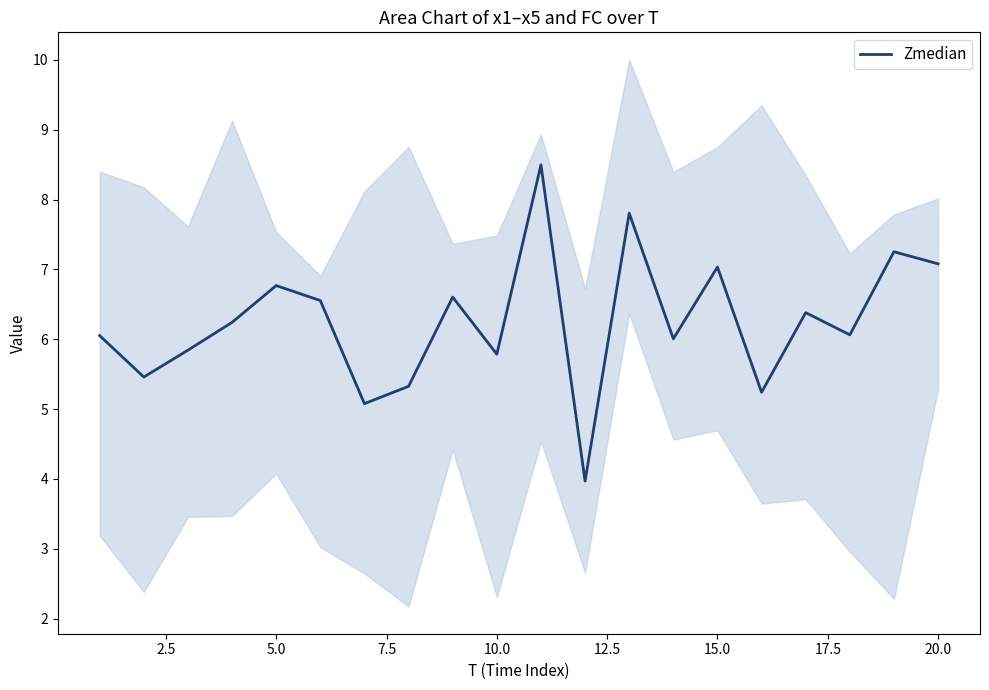

The Zmedian series shows 7.0 at 15.0. True or false?

True